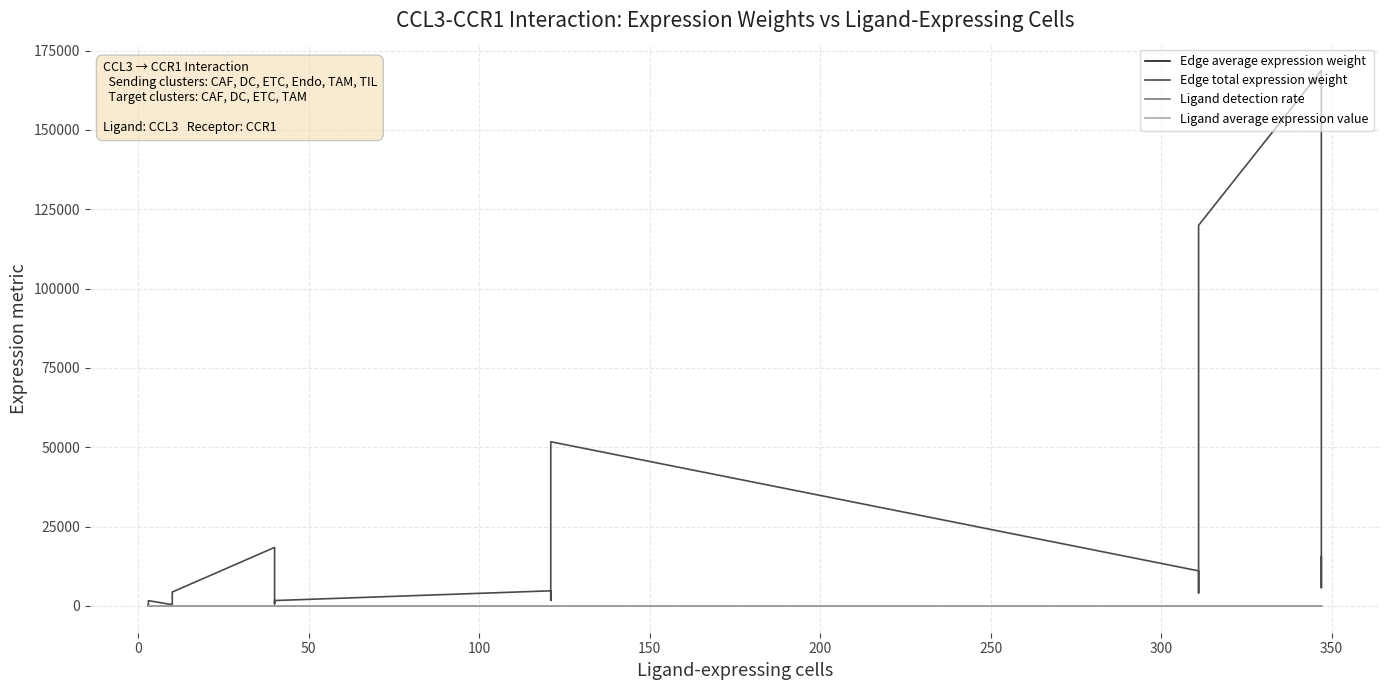

True or false: Edge average expression weight has more than 0 interior local peaks.

True